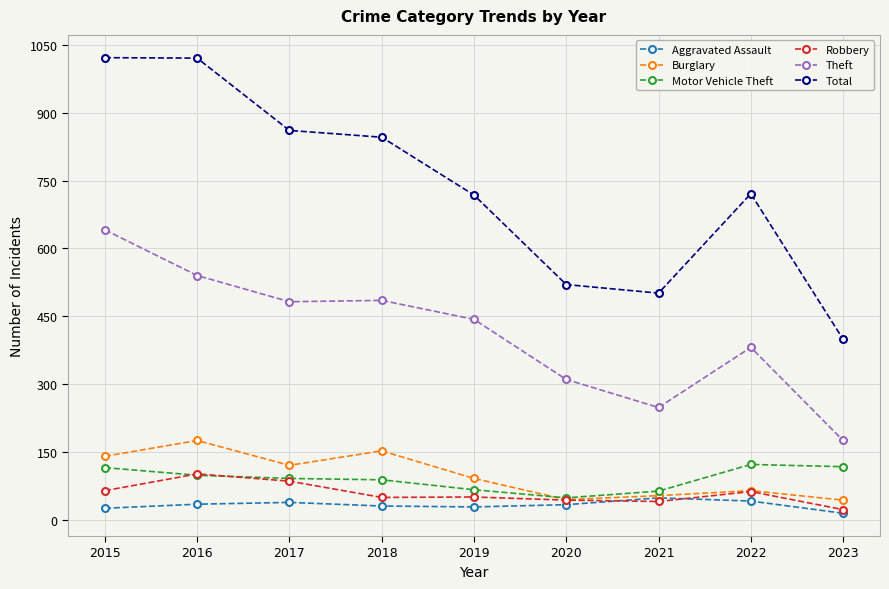

What is the lowest value of the Total series?

399